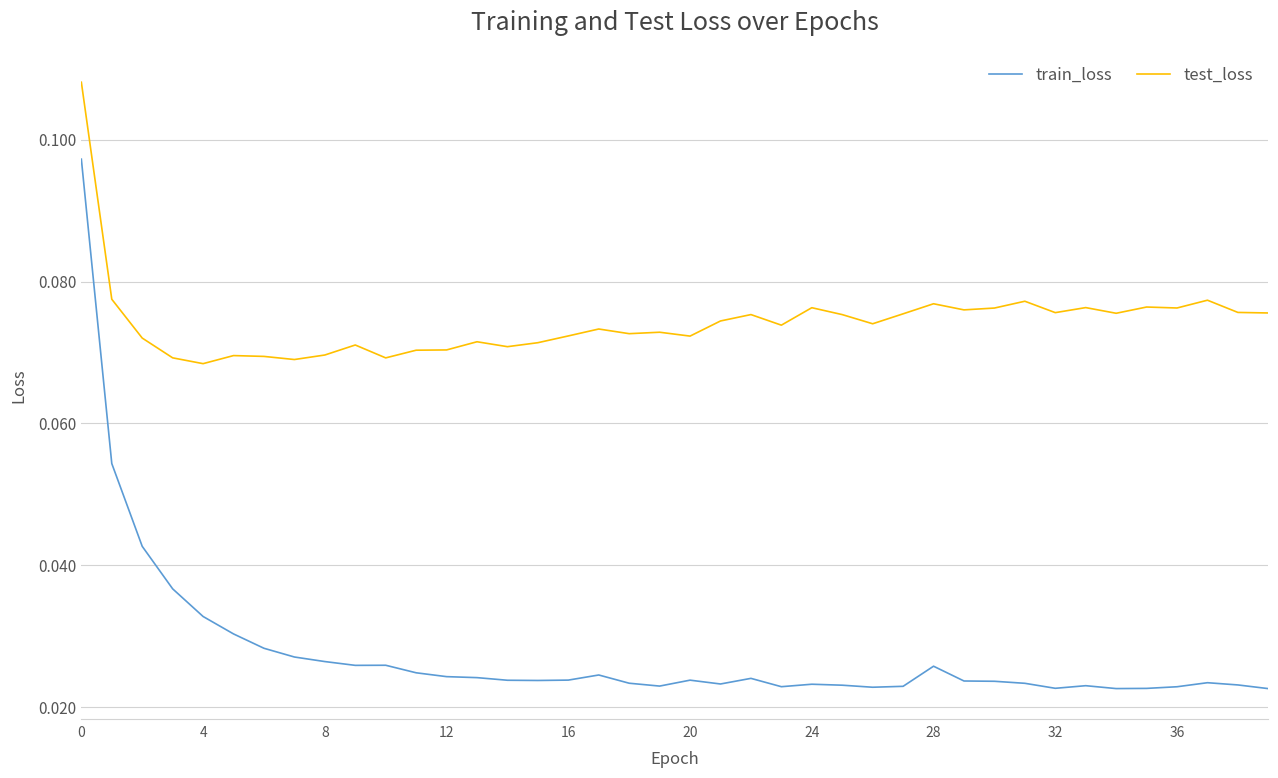

Which series has the widest spread of values?

train_loss